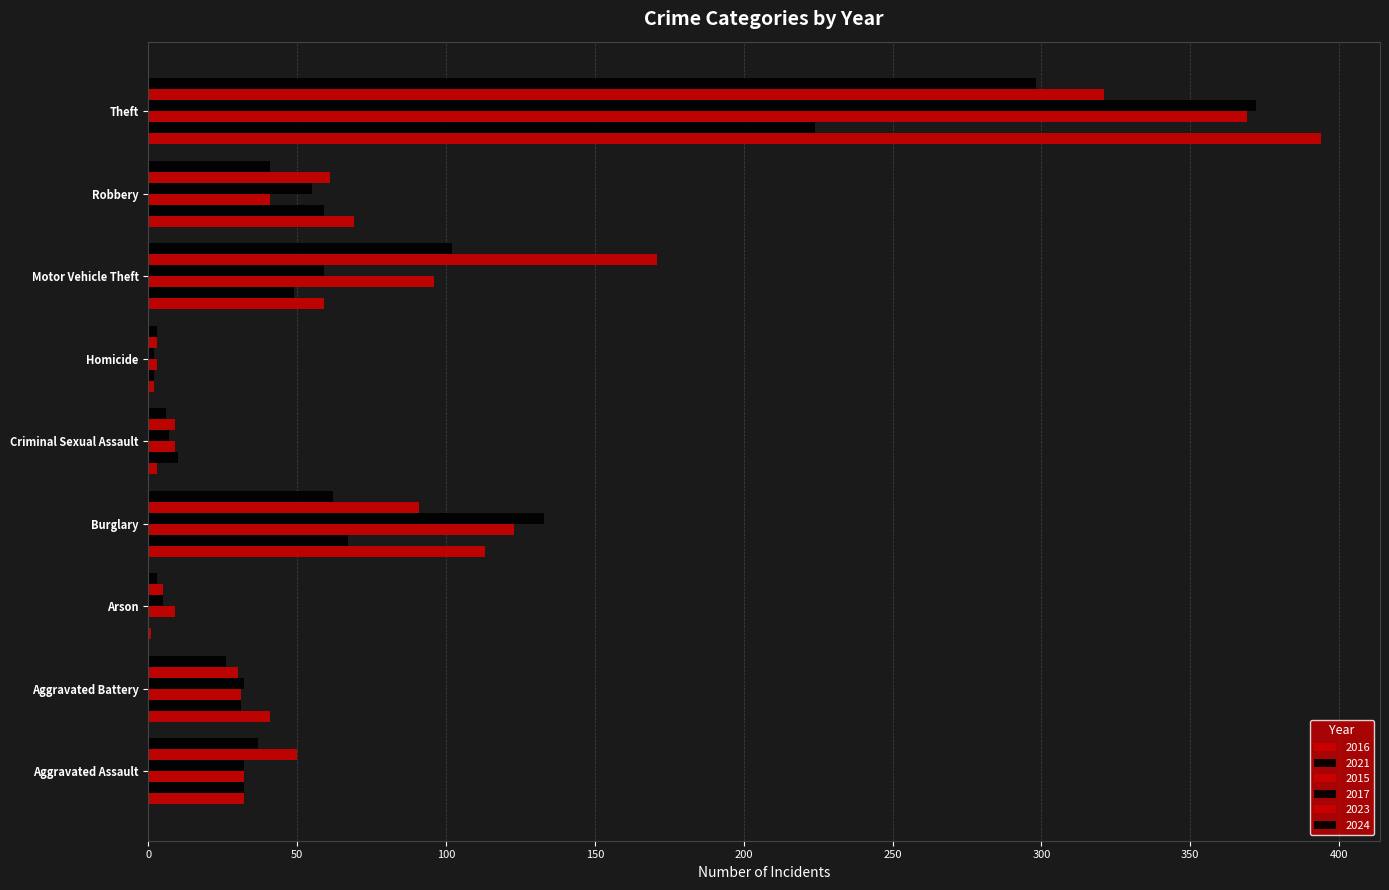

What is the sum of the 2021 values at Theft and Homicide?

226